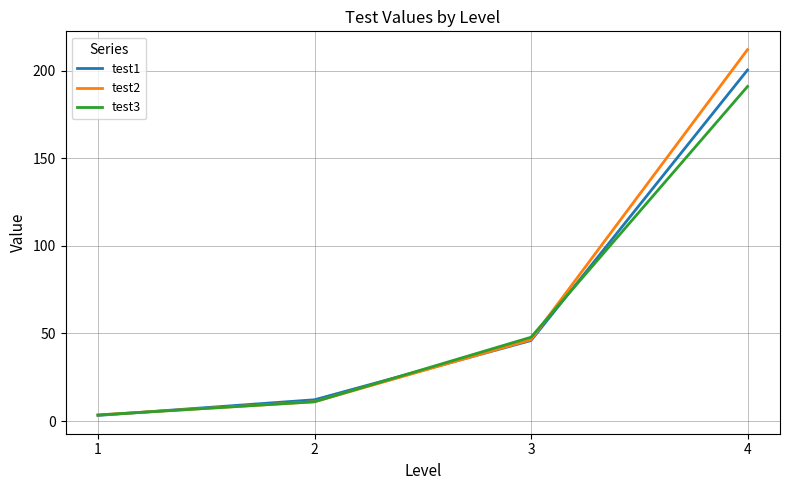

Rank the series by their maximum value, from lowest to highest.

test3, test1, test2